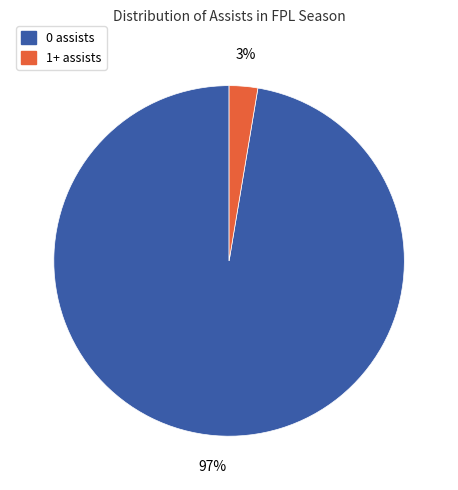

Is it true that 1+ assists is 3% of the pie?

True